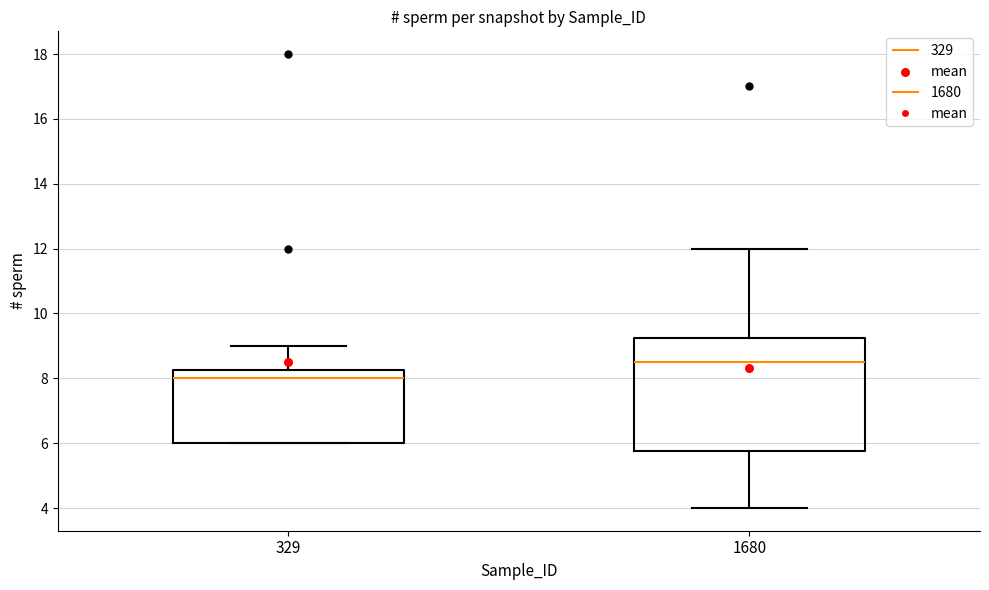

Where is the upper edge of the box at x = 329 on the y-axis? The values are not printed on the chart, so give them approximately, as read against the axis.

8.2